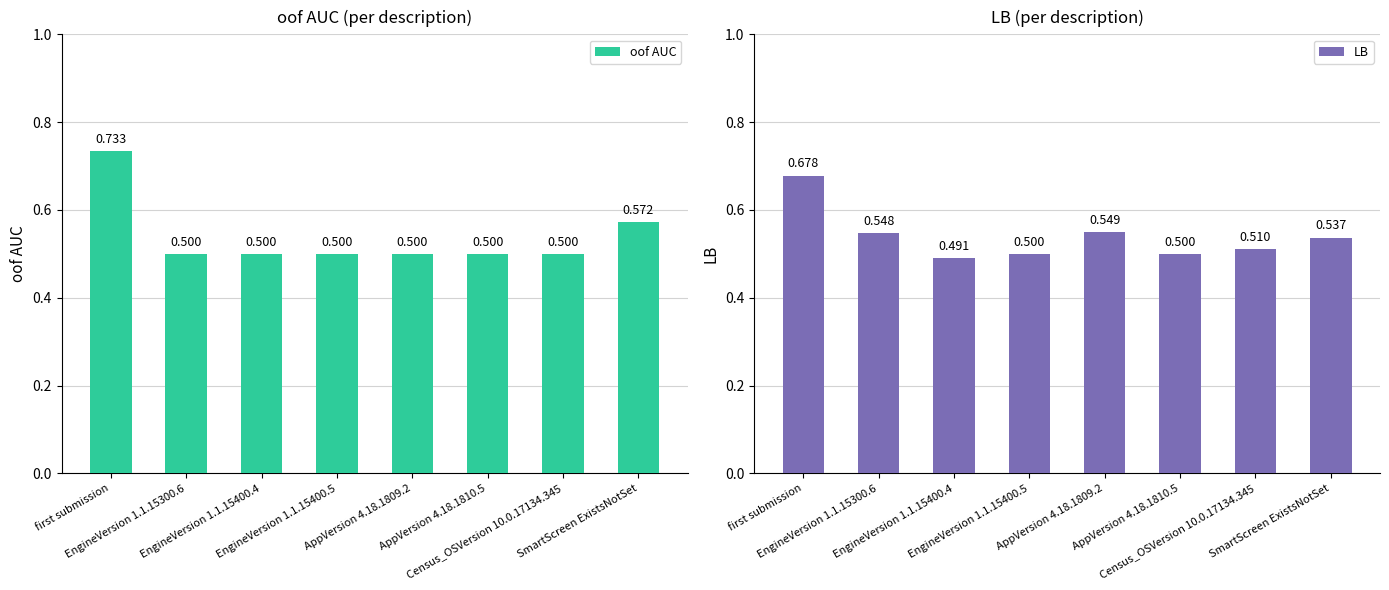

What is the highest value of the LB series?

0.7